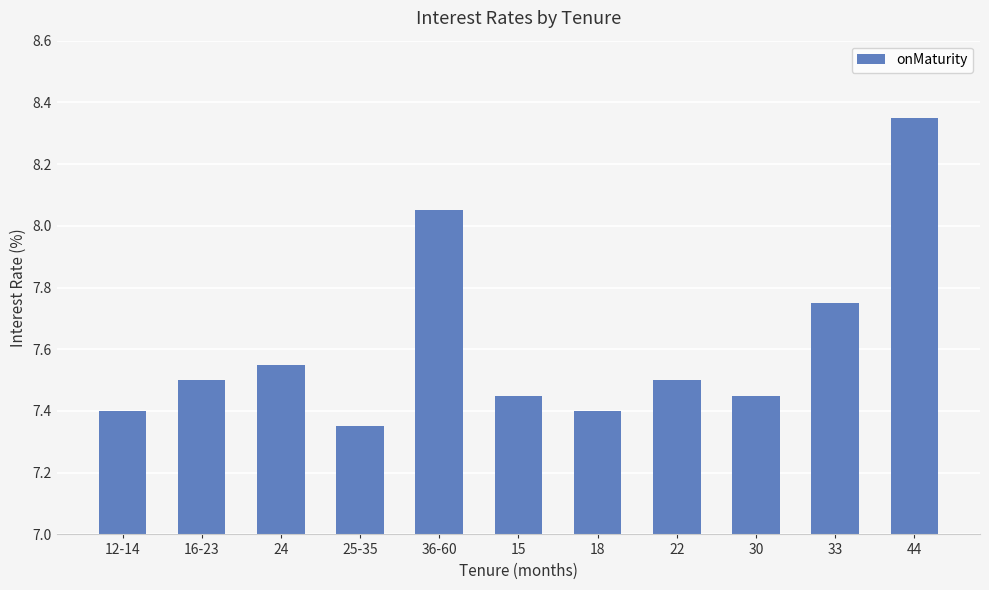

What position from the right is 36-60?

7